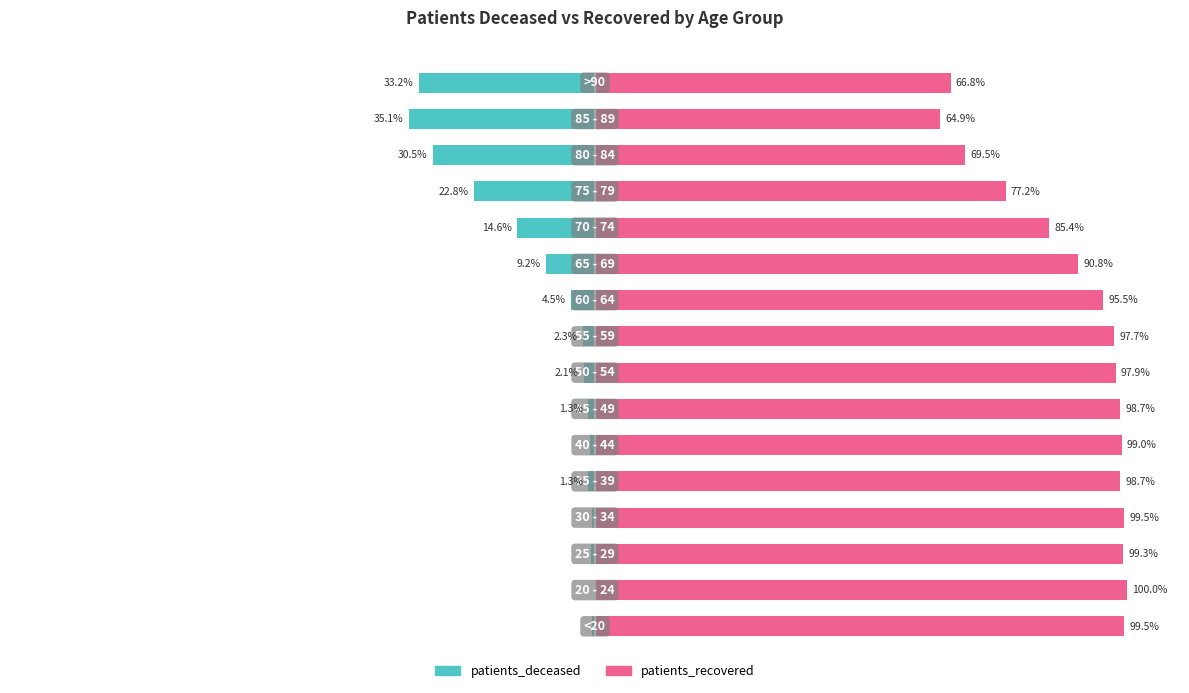

Is it true that patients_recovered equals 131.6 at −50?

False